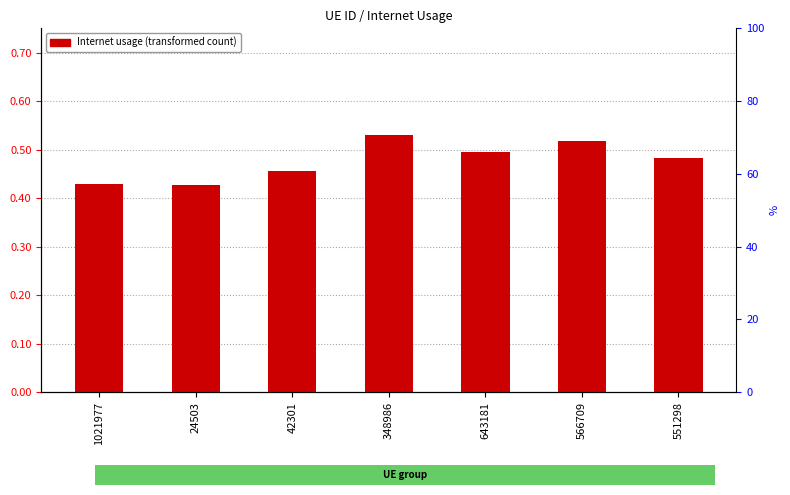

How many distinct data groups are displayed?

1